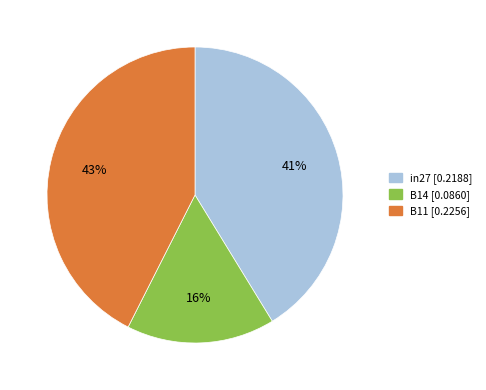

True or false: in27 accounts for 50% of the total.

False